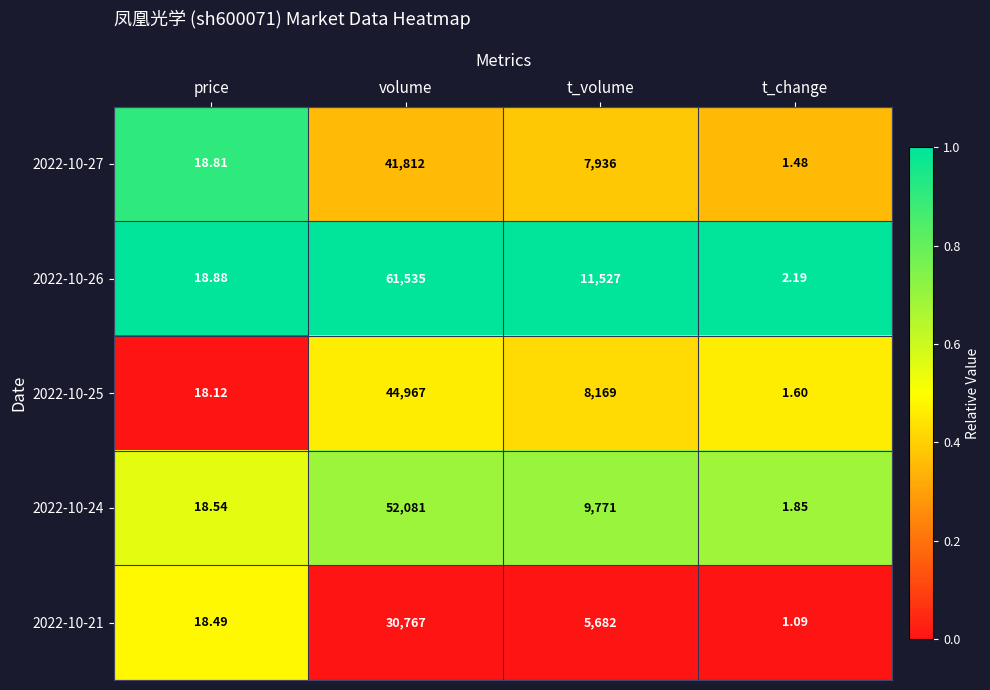

At which category is the sum across all series the highest?

volume